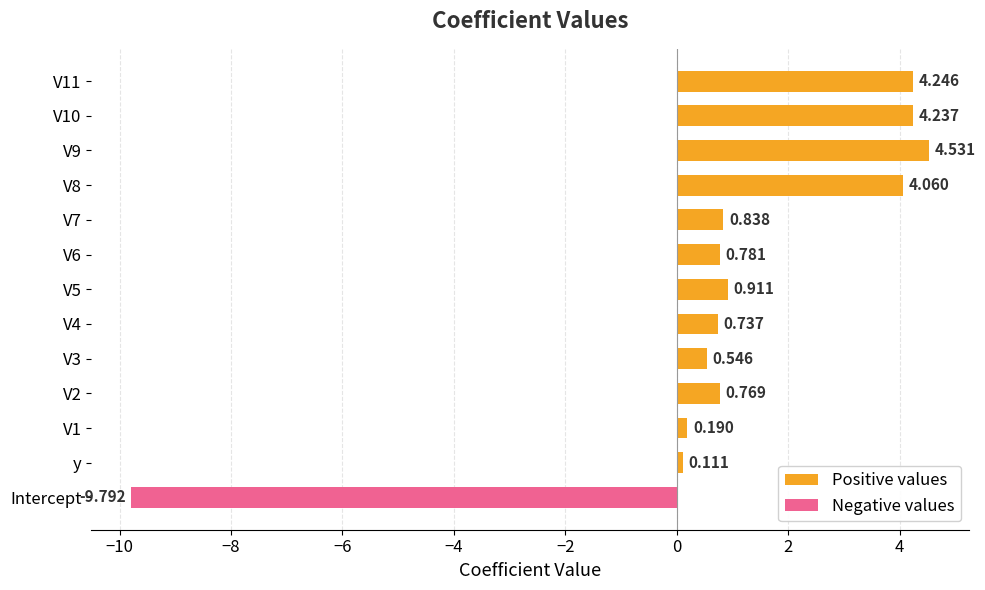

What is the maximum value for Positive values?

4.5